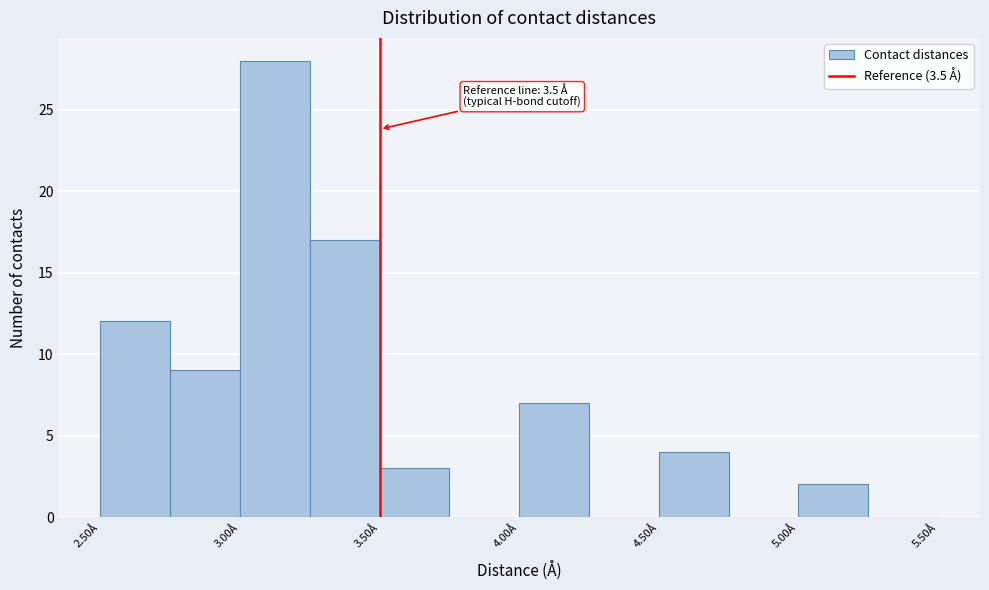

Over which range of the x-axis is the bar tallest?

3.00 to 3.25